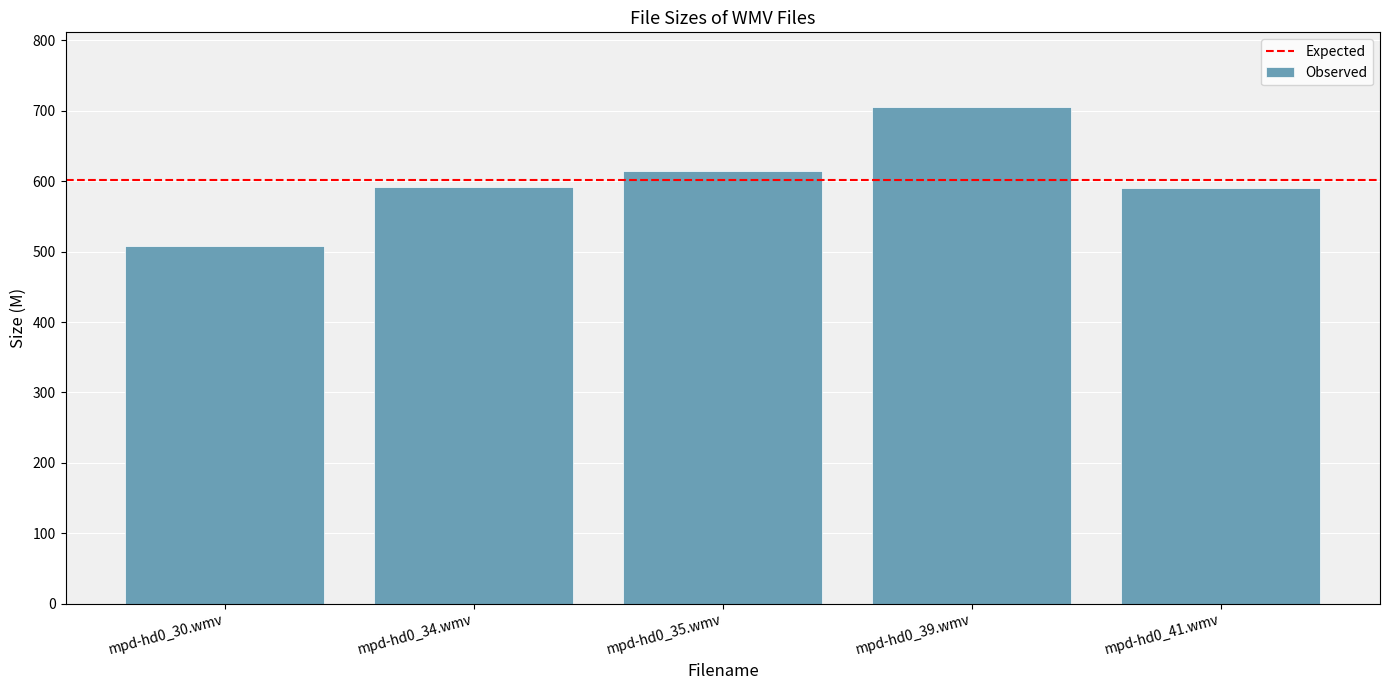

Between mpd-hd0_35.wmv and mpd-hd0_34.wmv, which is larger?

mpd-hd0_35.wmv